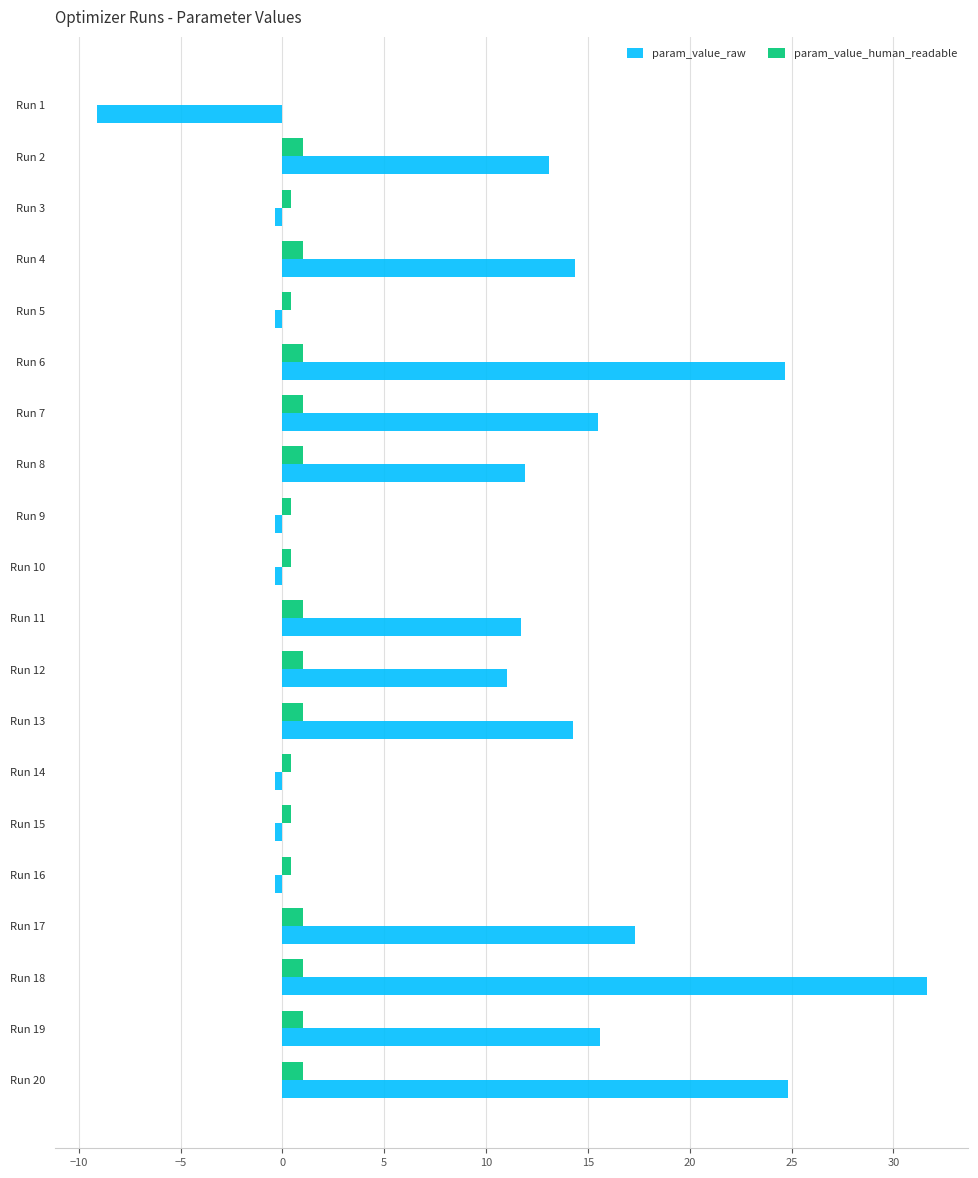

Which series has the largest total across all categories?

param_value_raw